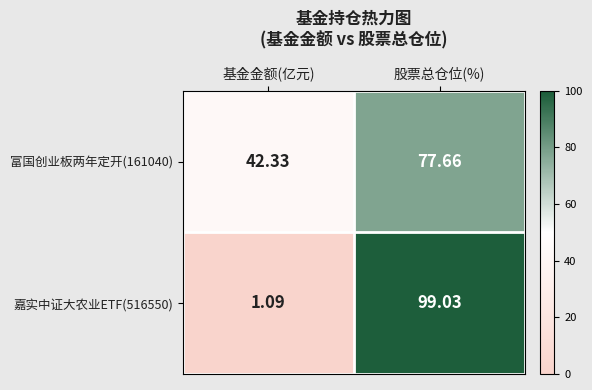

Rank the categories by 嘉实中证大农业ETF(516550) value from highest to lowest.

股票总仓位(%), 基金金额(亿元)